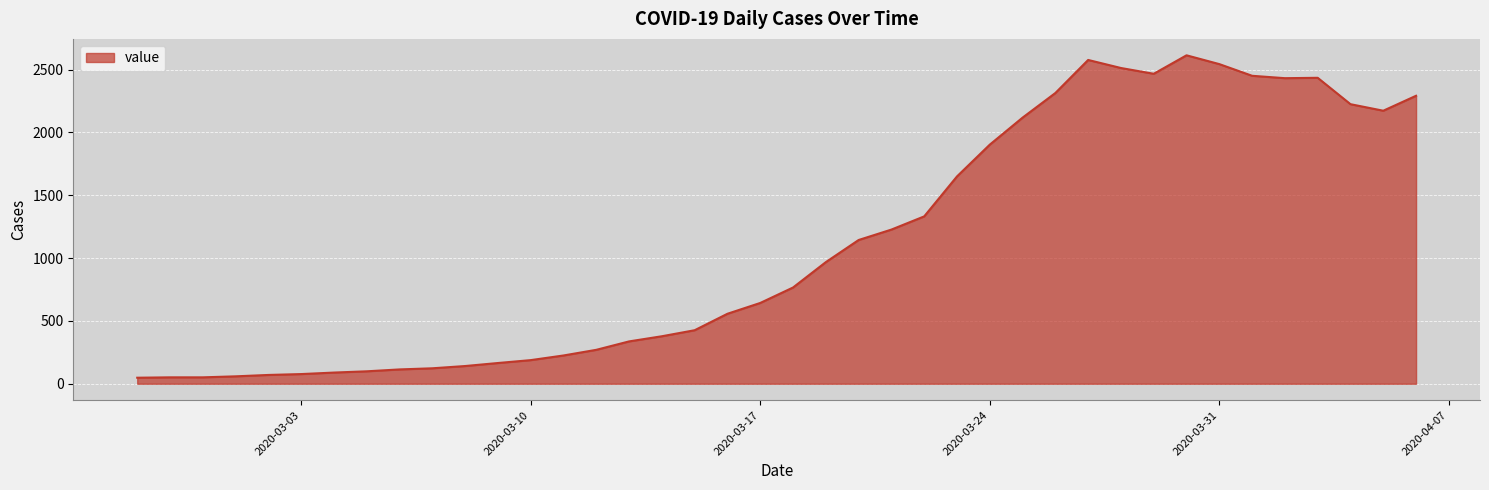

List the labels in order of value, largest first.

2020-03-30, 2020-03-27, 2020-03-31, 2020-03-28, 2020-03-29, 2020-04-01, 2020-04-03, 2020-04-02, 2020-03-26, 2020-04-06, 2020-04-04, 2020-04-05, 2020-03-25, 2020-03-24, 2020-03-23, 2020-03-22, 2020-03-21, 2020-03-20, 2020-03-19, 2020-03-18, 2020-03-17, 2020-03-16, 2020-03-15, 2020-03-14, 2020-03-13, 2020-03-12, 2020-03-11, 2020-03-10, 2020-03-09, 2020-03-08, 2020-03-07, 2020-03-06, 2020-03-05, 2020-03-04, 2020-03-03, 2020-03-02, 2020-03-01, 2020-02-28, 2020-02-29, 2020-02-27